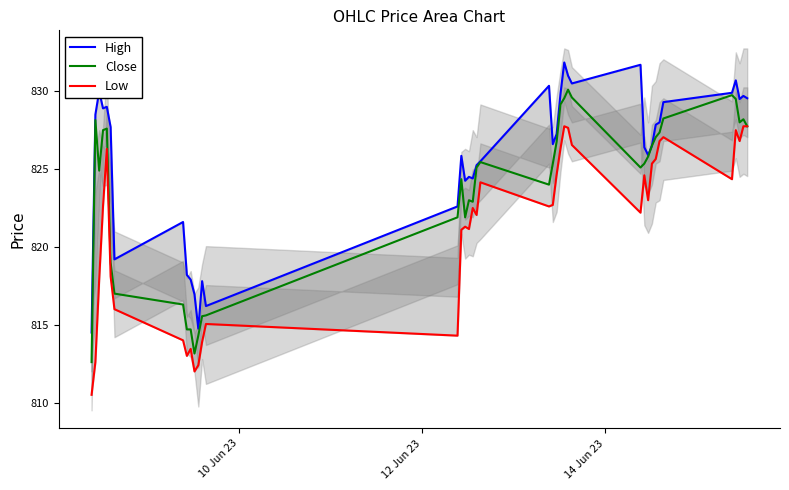

What is the maximum value for Close?

830.1